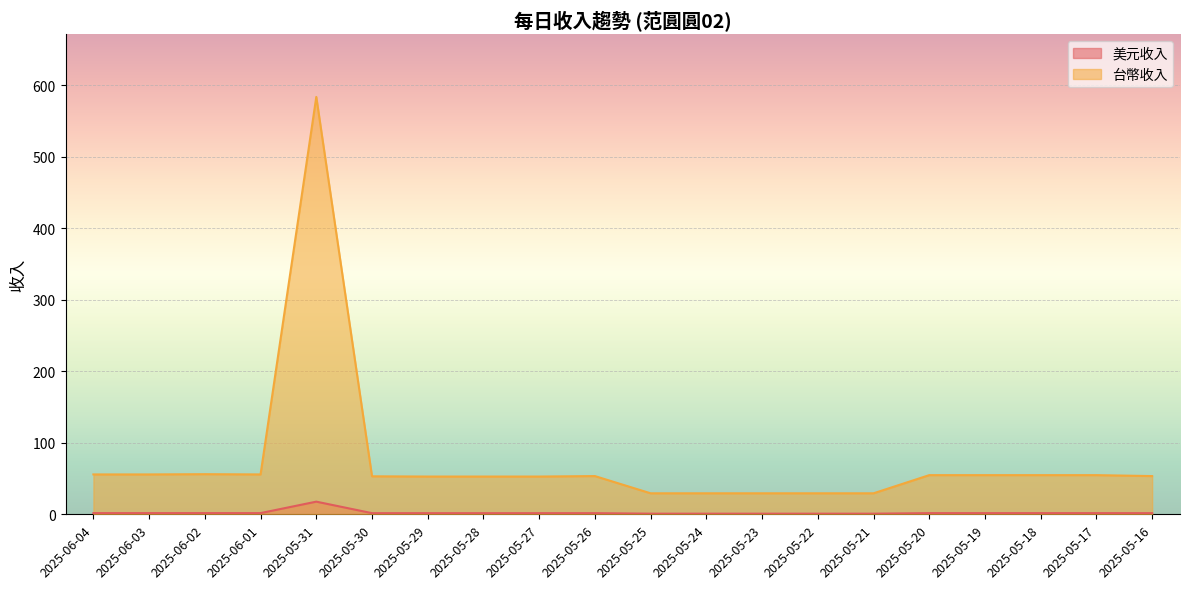

At which label is 台幣收入 closest to 306?

2025-06-02